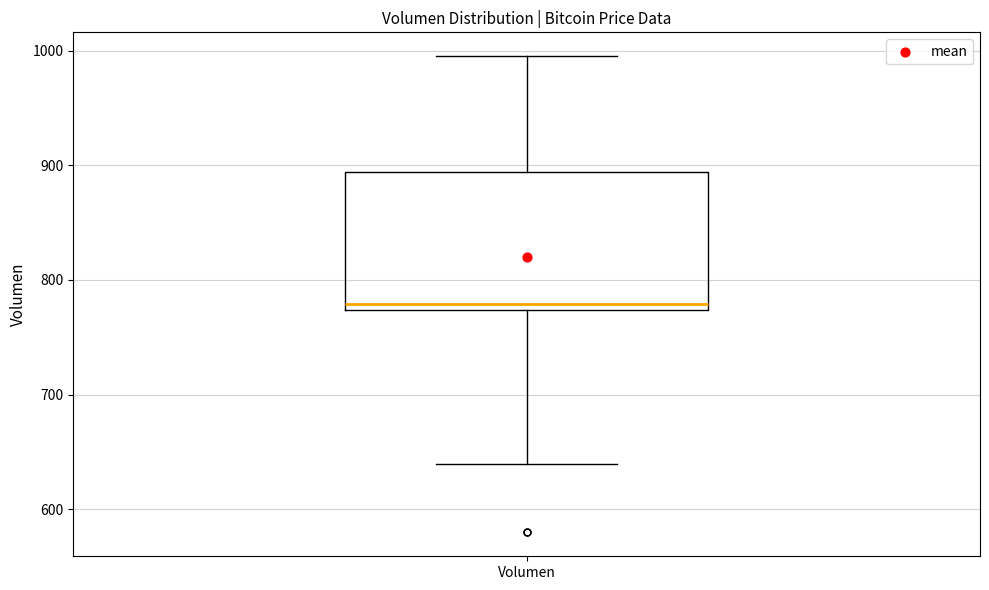

Transcribe this box plot: give where the median line is, the range the box spans, and where the two whiskers end, as read against the y-axis. The values are not printed on the chart, so give them approximately, as read against the axis.

median 780, box 770 to 890, whiskers 640 to 1000